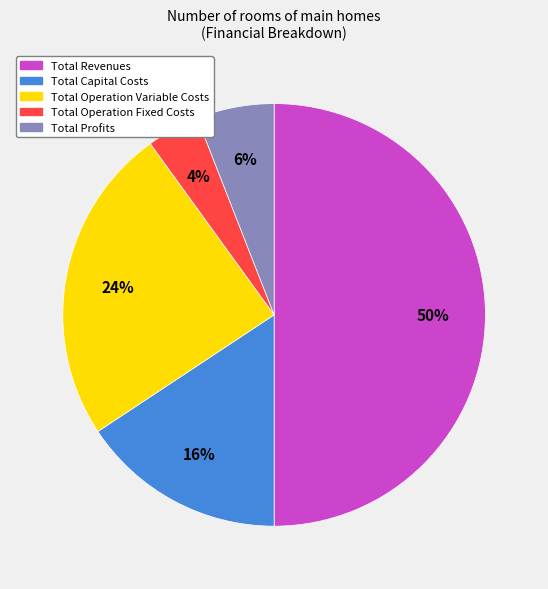

Which category has the smallest portion of the pie?

Total Operation Fixed Costs